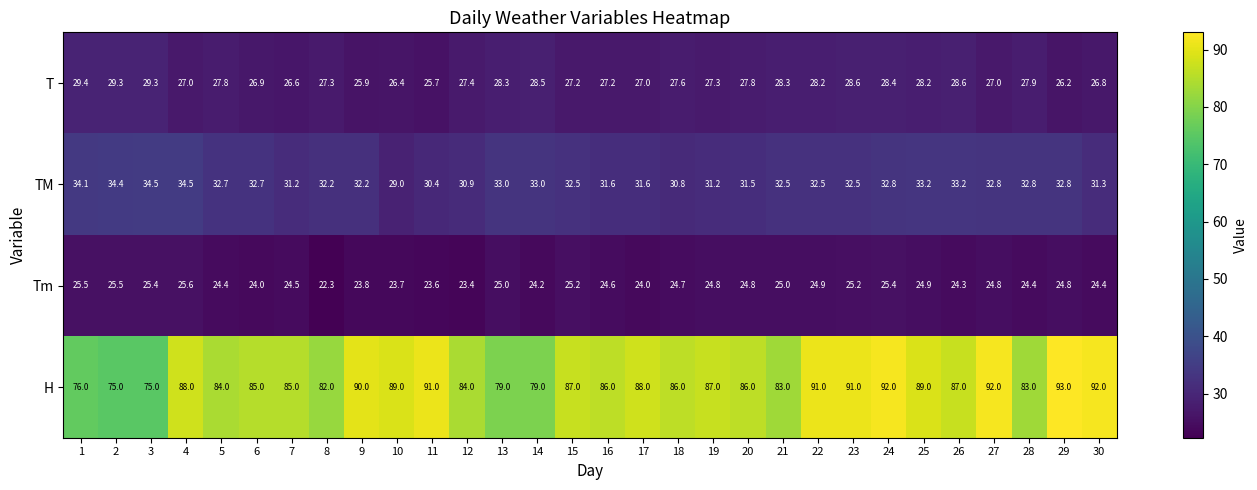

What is the approximate value of H at 6?

85.0